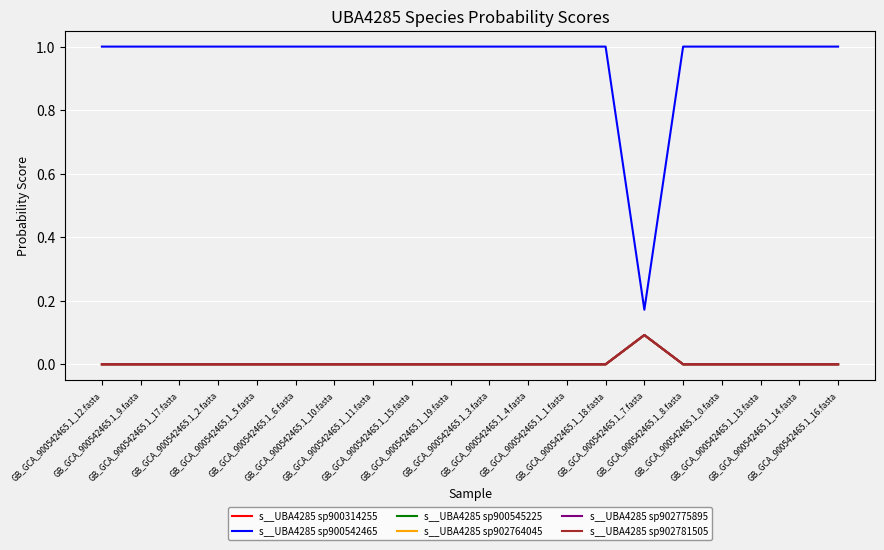

The s__UBA4285 sp902781505 series shows 0.0 at GB_GCA_900542465.1_2.fasta. True or false?

True